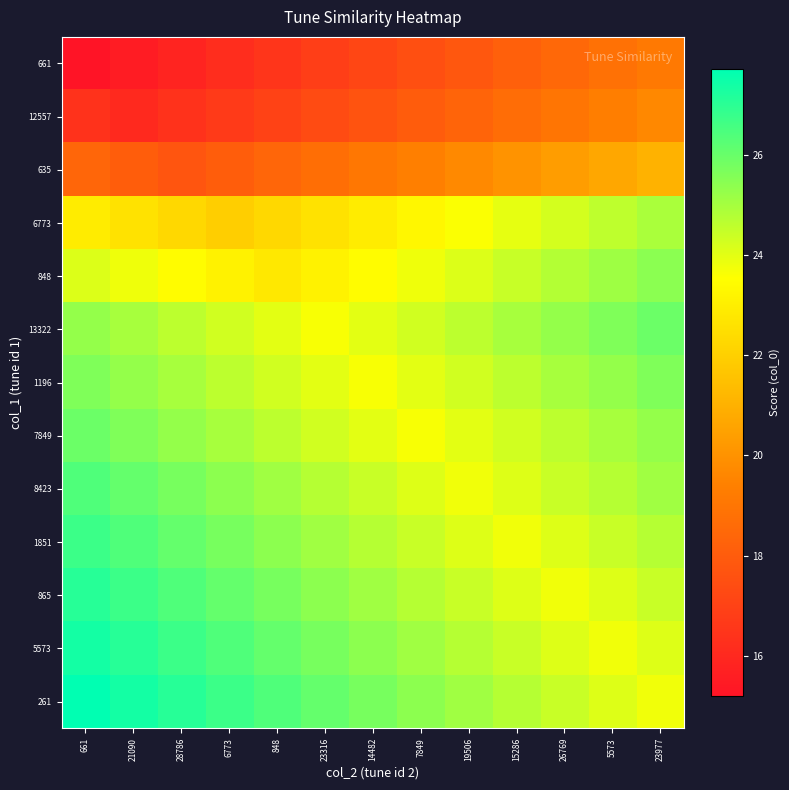

Rank the series by their maximum value, from highest to lowest.

261, 5573, 865, 1851, 8423, 13322, 7849, 1196, 848, 6773, 635, 12557, 661